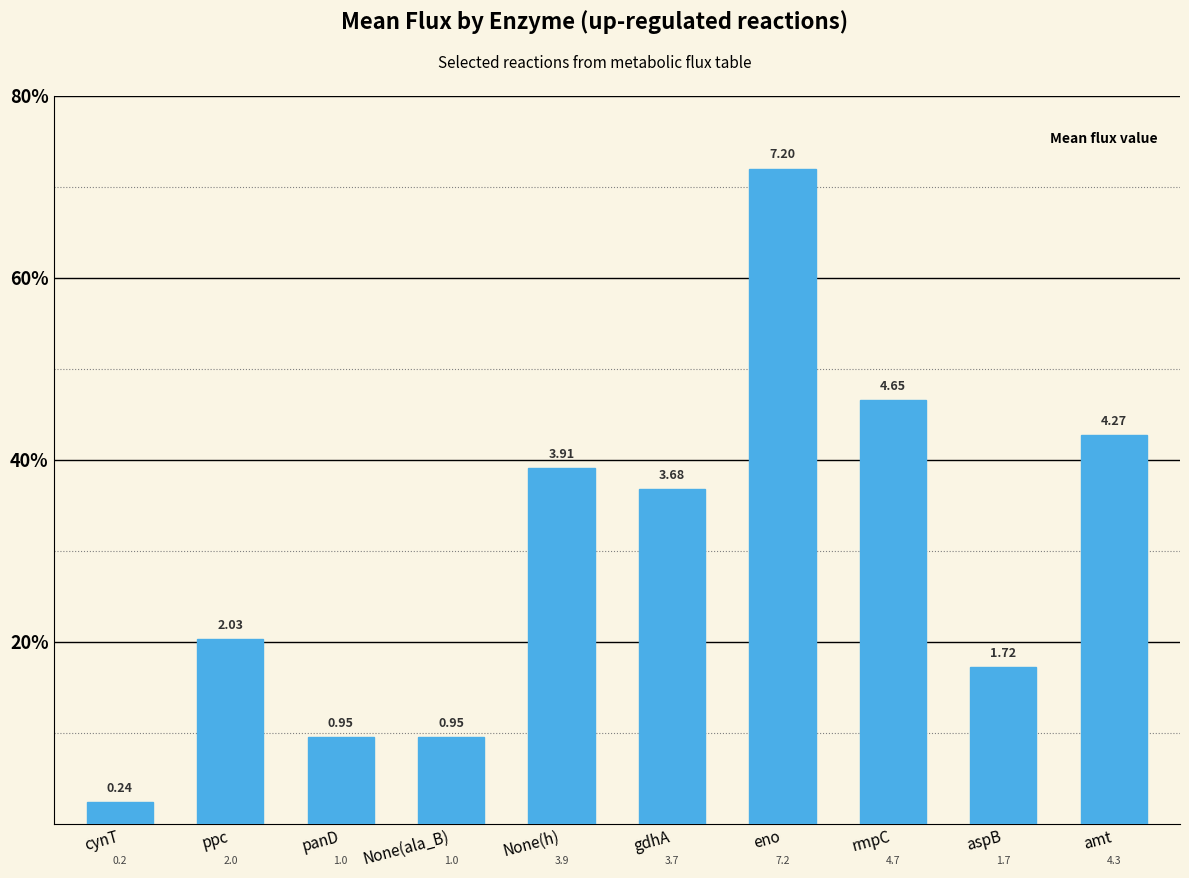

Are the bars horizontal?

No